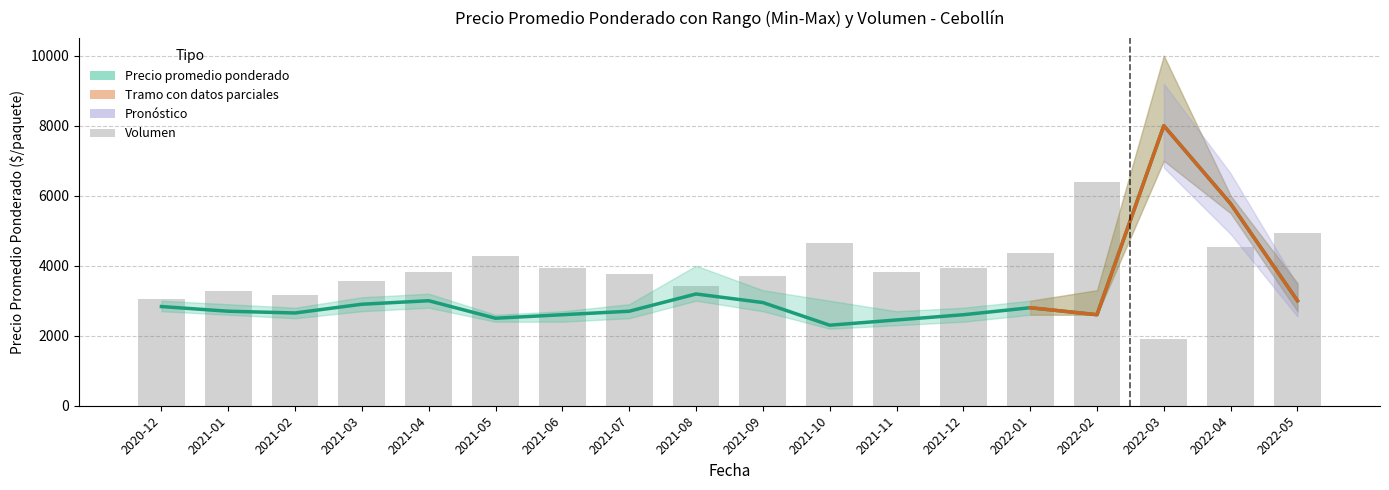

What is the maximum value shown in the chart?

8000.0